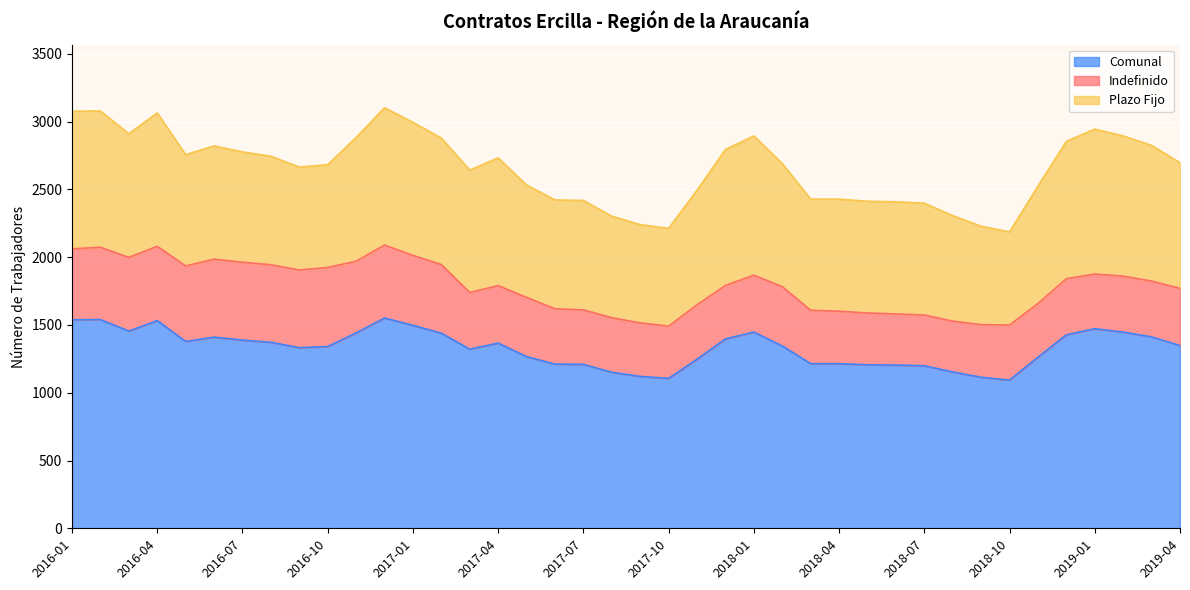

Which has a higher value, 2019-01 or 2019-04?

2019-01